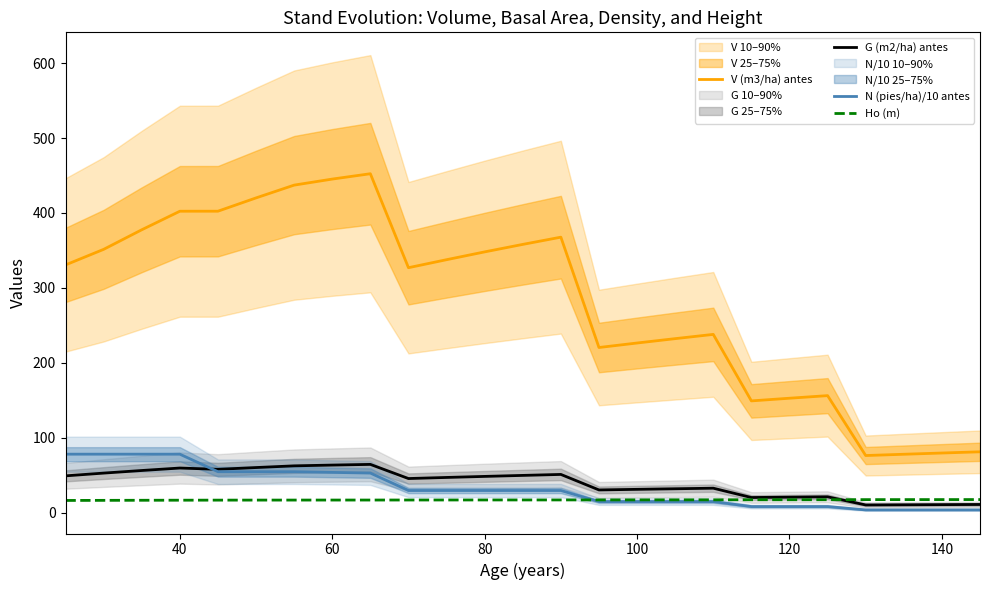

Is it true that V (m3/ha) antes equals 348.0 at 80?

True